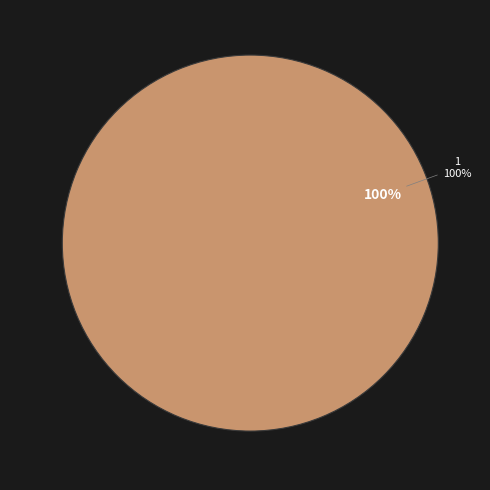

What is the total percentage of 1 and 0?

100.0%